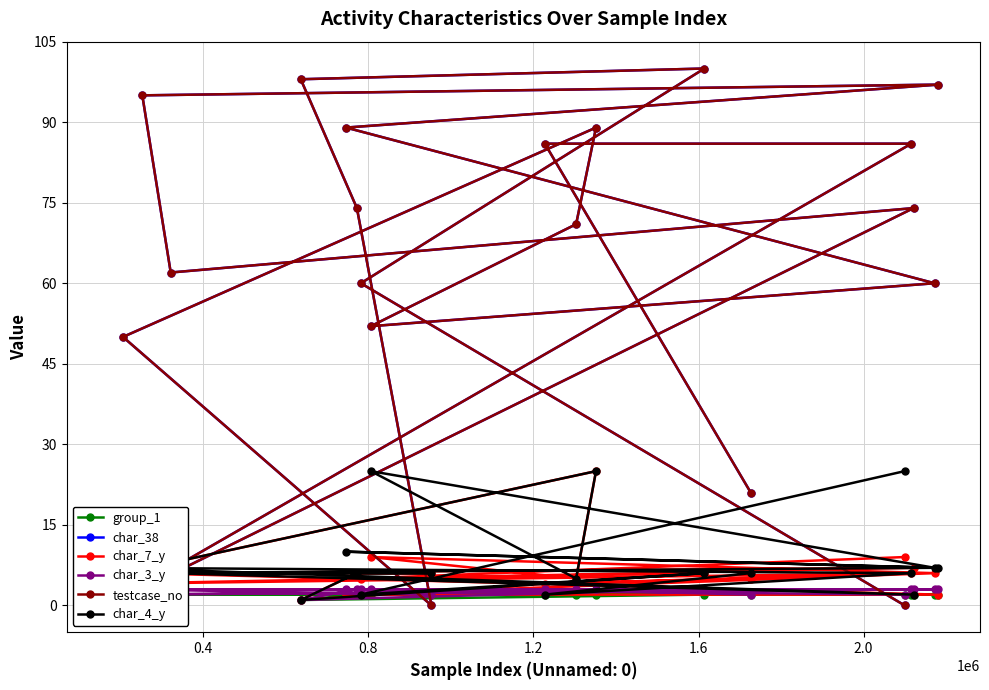

Reading left to right, what are all the values shown in this chart?

group_1: 2	2	2	2	2	2	2	2	2	2	2	2	2	2	2	2	1	2	2	2
char_38: 21	86	86	0	74	62	95	97	89	60	52	71	89	50	0	74	98	100	60	0
char_7_y: 5	4	6	4	7	6	6	2	2	6	9	5	25	6	6	6	1	6	5	9
char_3_y: 2	3	3	2	3	3	3	3	3	3	3	3	3	3	2	3	1	3	3	2
testcase_no: 21	86	86	0	74	62	95	97	89	60	52	71	89	50	0	74	98	100	60	0
char_4_y: 6	2	6	7	2	6	6	7	10	7	25	5	25	6	6	6	1	6	2	25